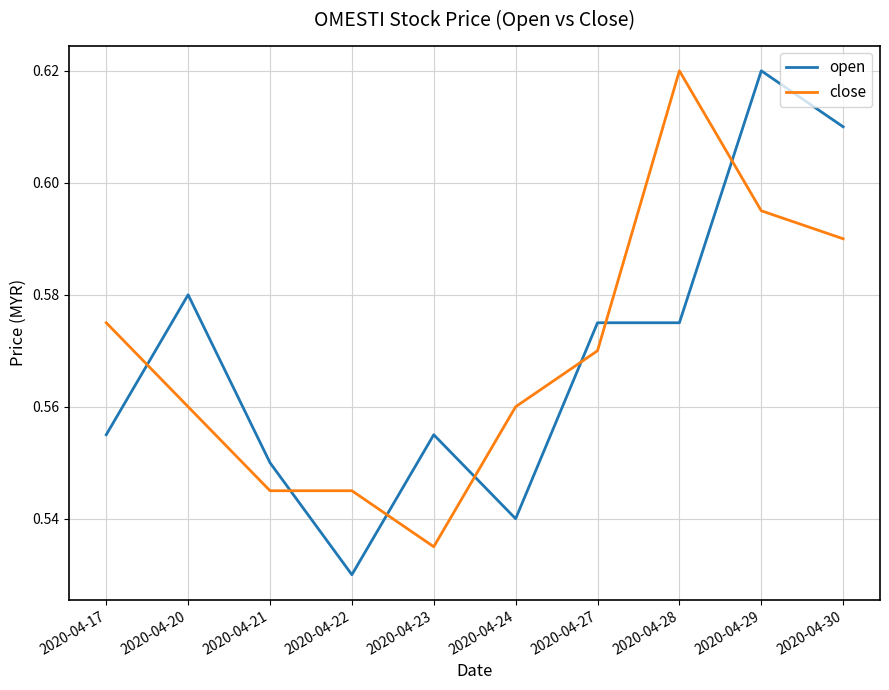

The open series shows 0.9 at 2020-04-30. True or false?

False